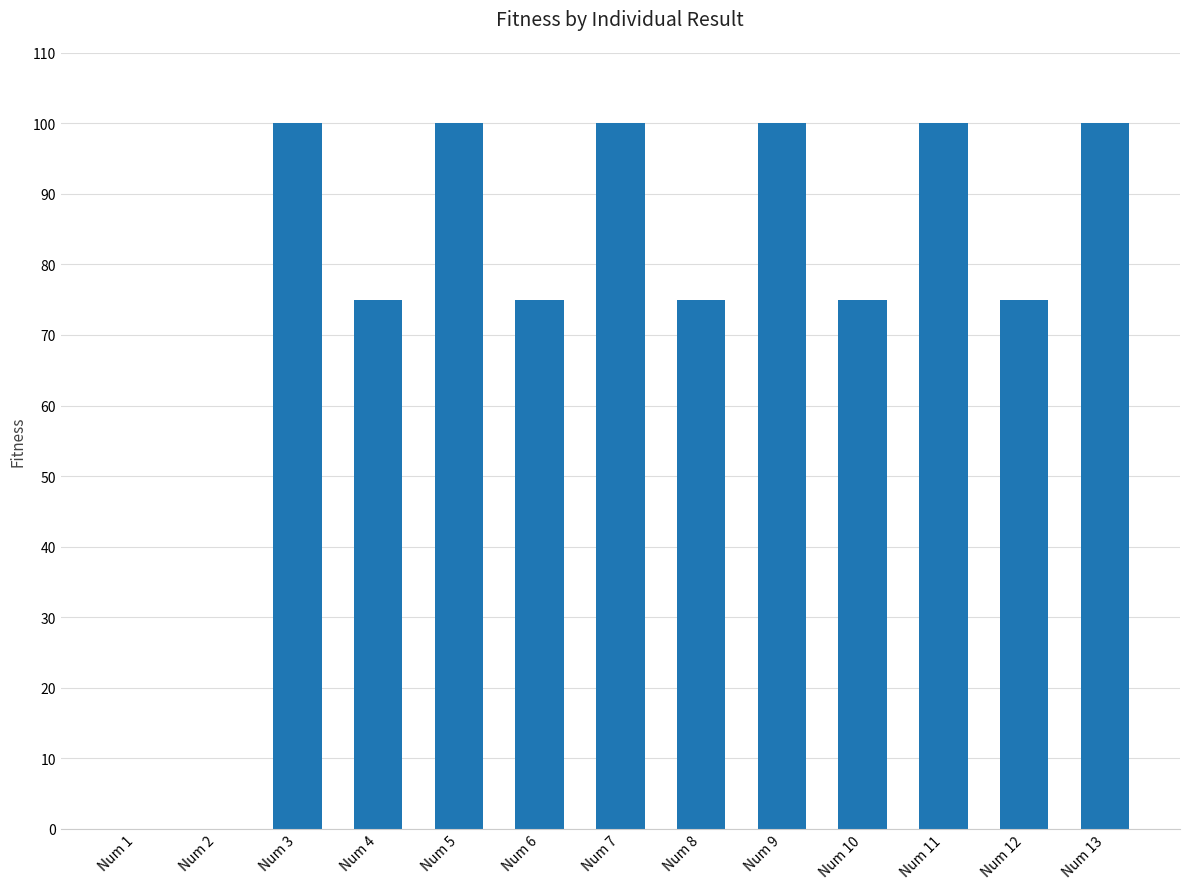

How many categories are shown in the chart?

13